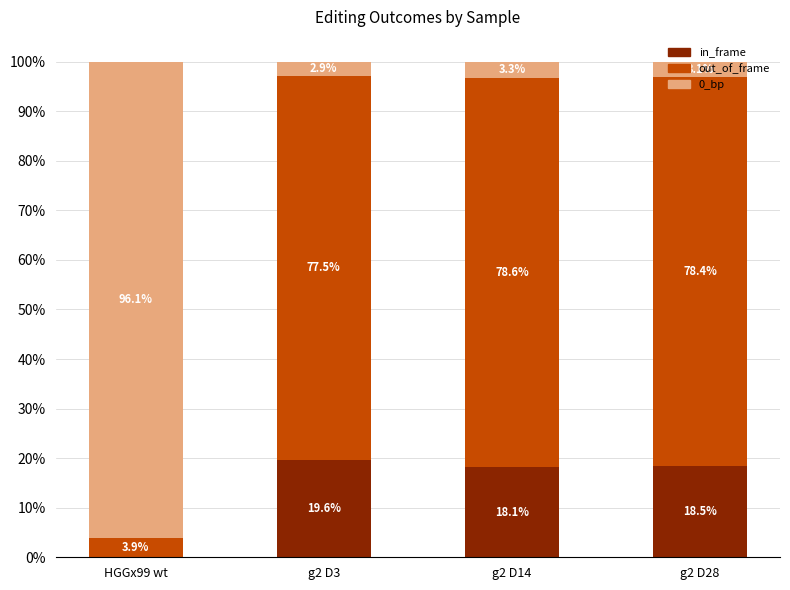

The in_frame series shows 25.5 at g2 D14. True or false?

False